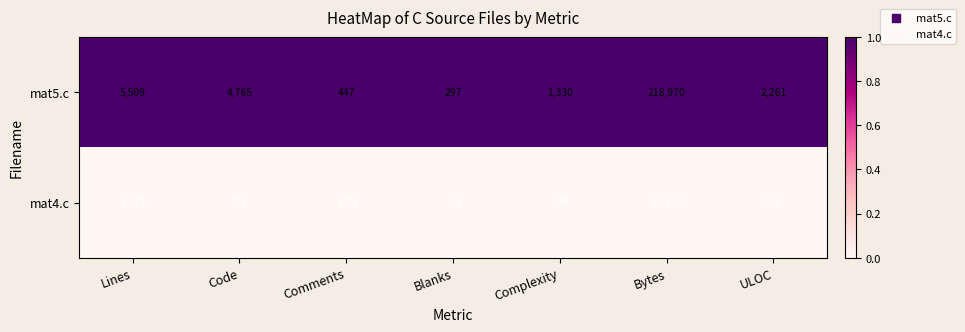

At which category is the sum across all series the highest?

Bytes